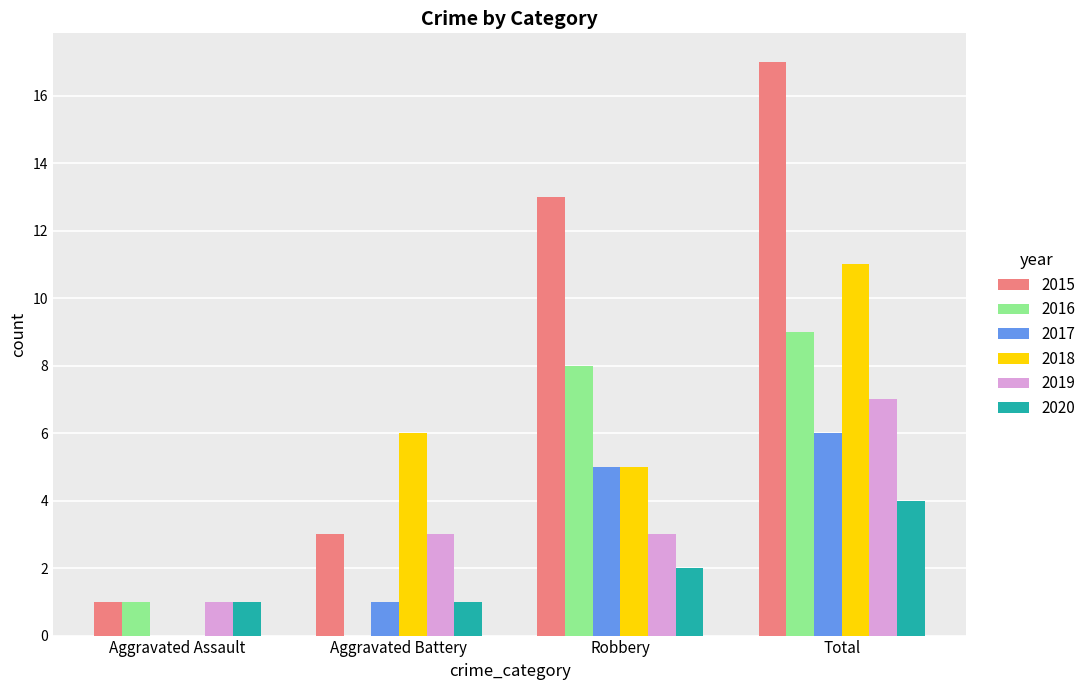

Which category has the highest value across all series?

Total